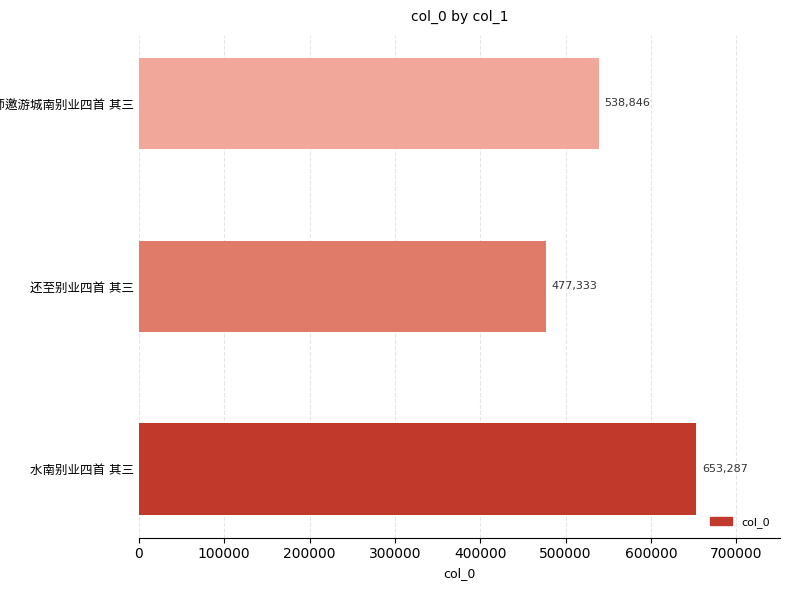

Does the chart contain any negative values?

No